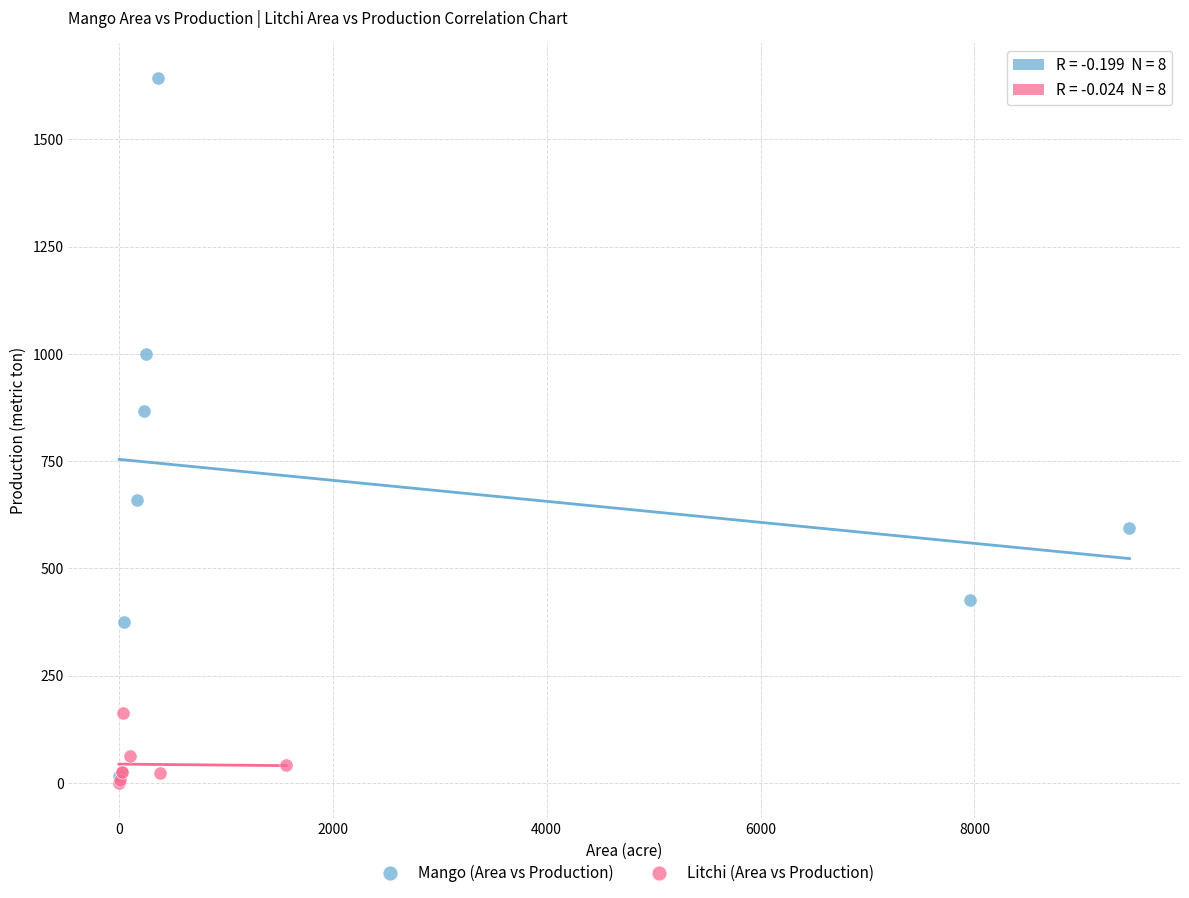

Which series reaches the maximum Y coordinate?

Mango (Area vs Production)